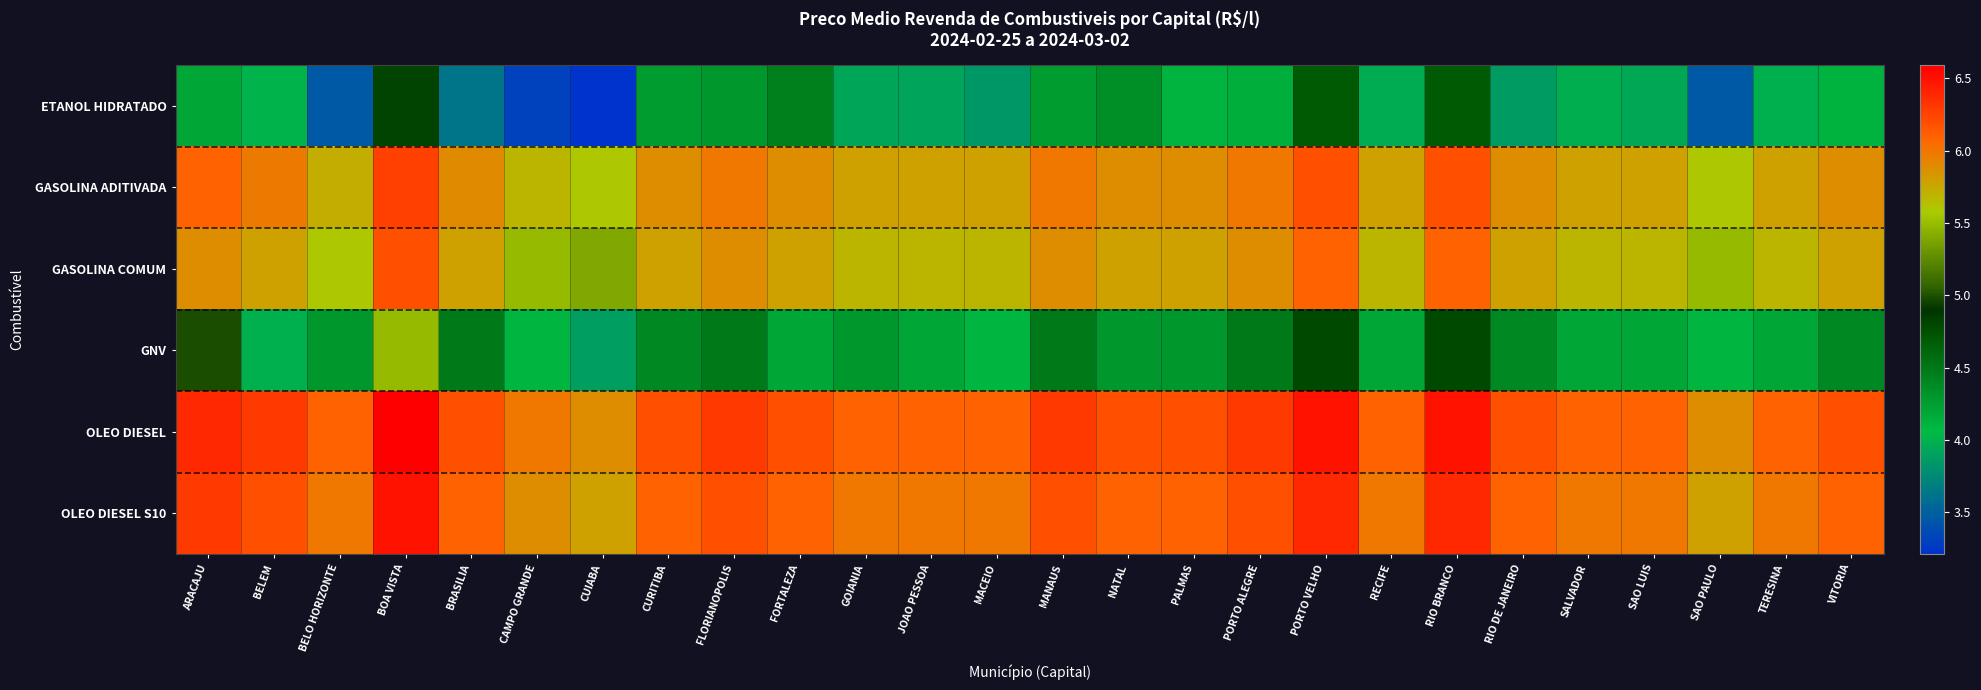

Which category has the lowest value across all series?

CUIABA